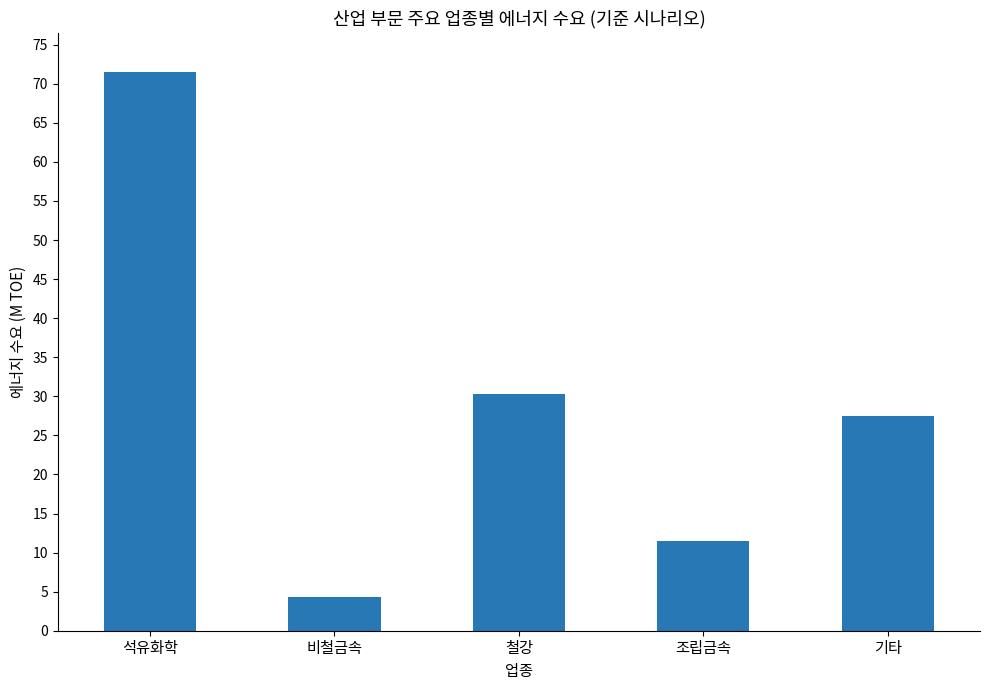

What is the difference between the maximum and second lowest values?

60.1